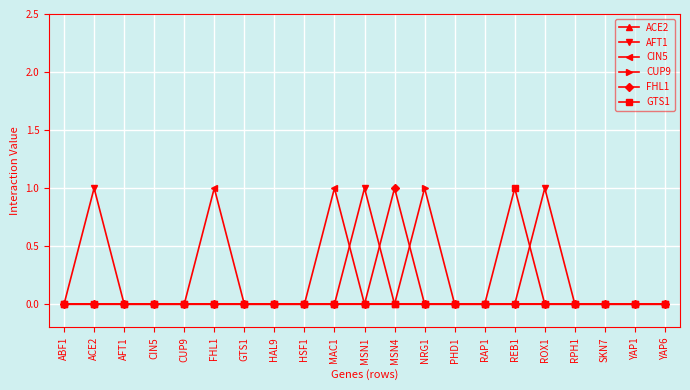

True or false: GTS1 has a value of 0 at ABF1.

True